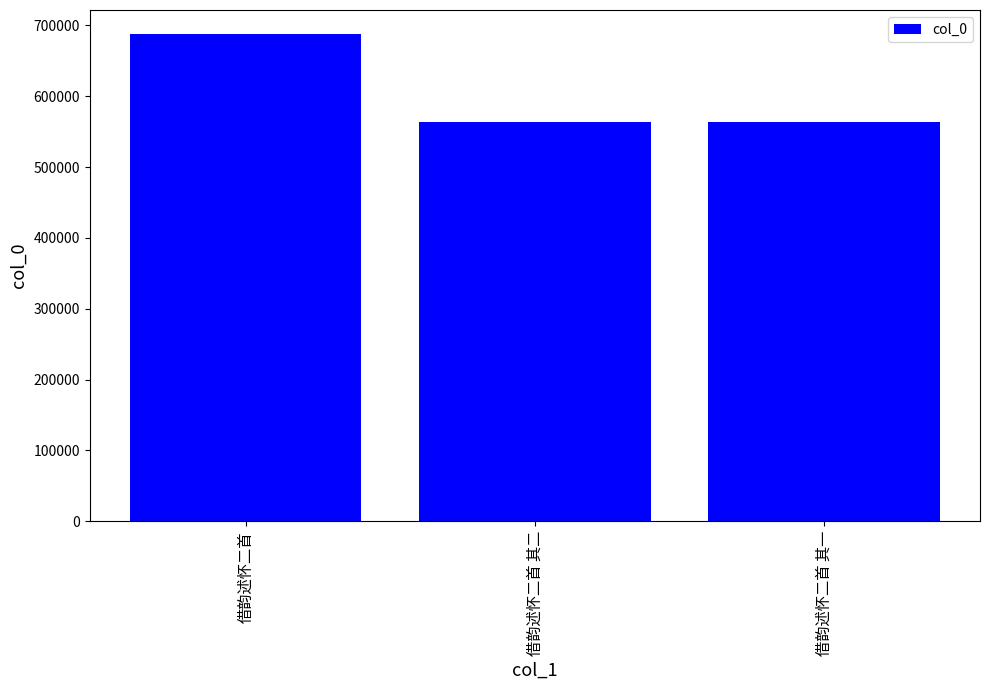

What is the ratio of the value at 借韵述怀二首 to the value at 借韵述怀二首 其一?

1.2